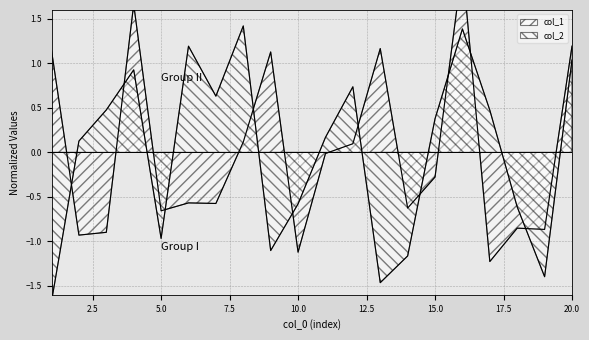

At which category does col_1 reach its first local valley?

2